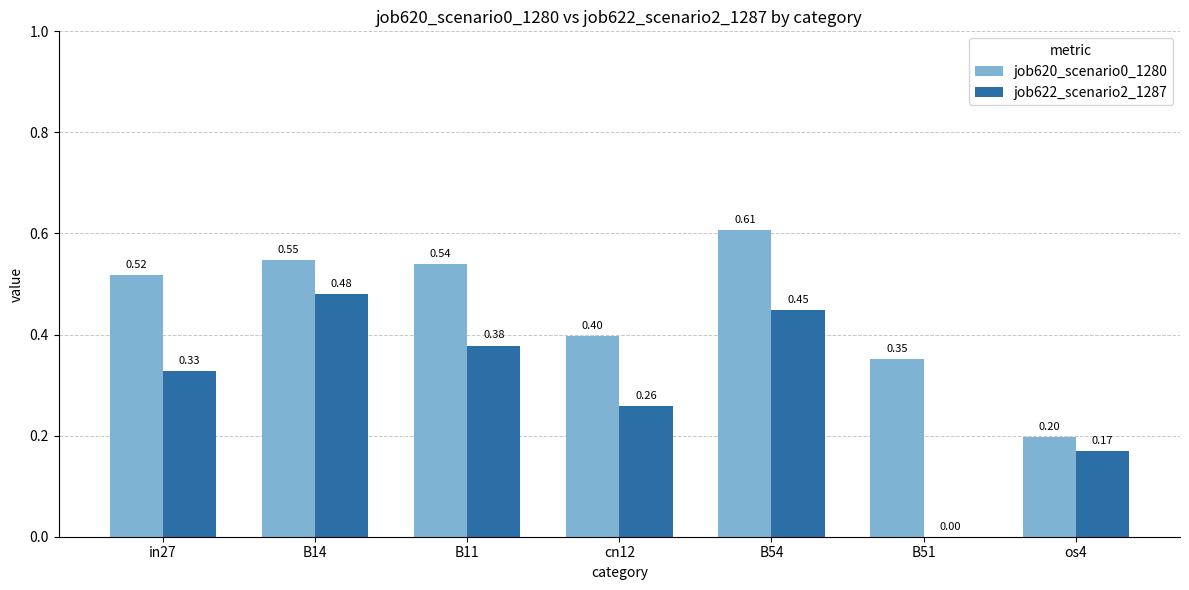

What is the total value across all series at B51?

0.4